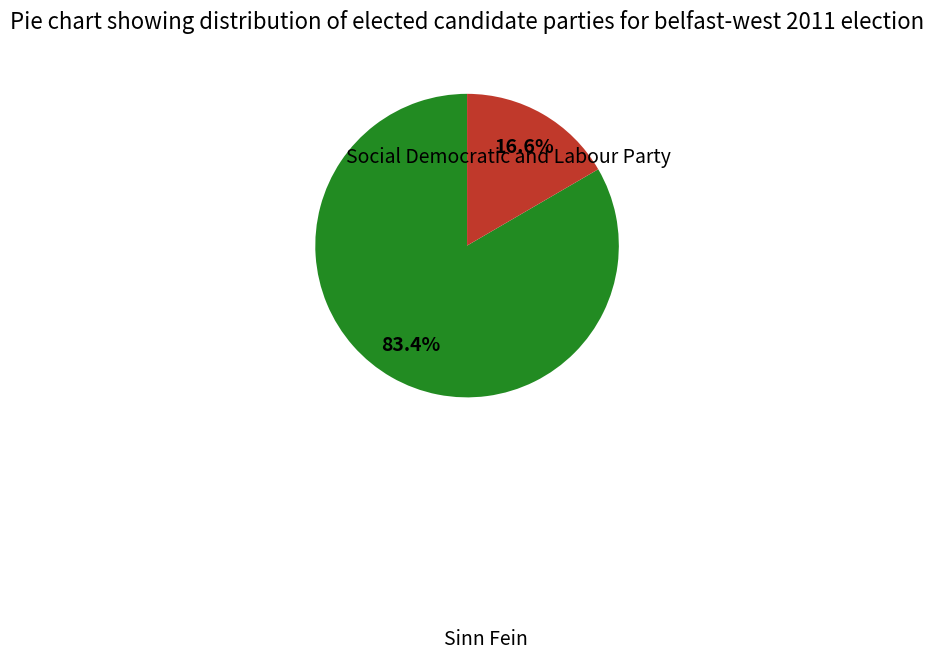

Is there any slice that represents more than half of the pie?

Yes